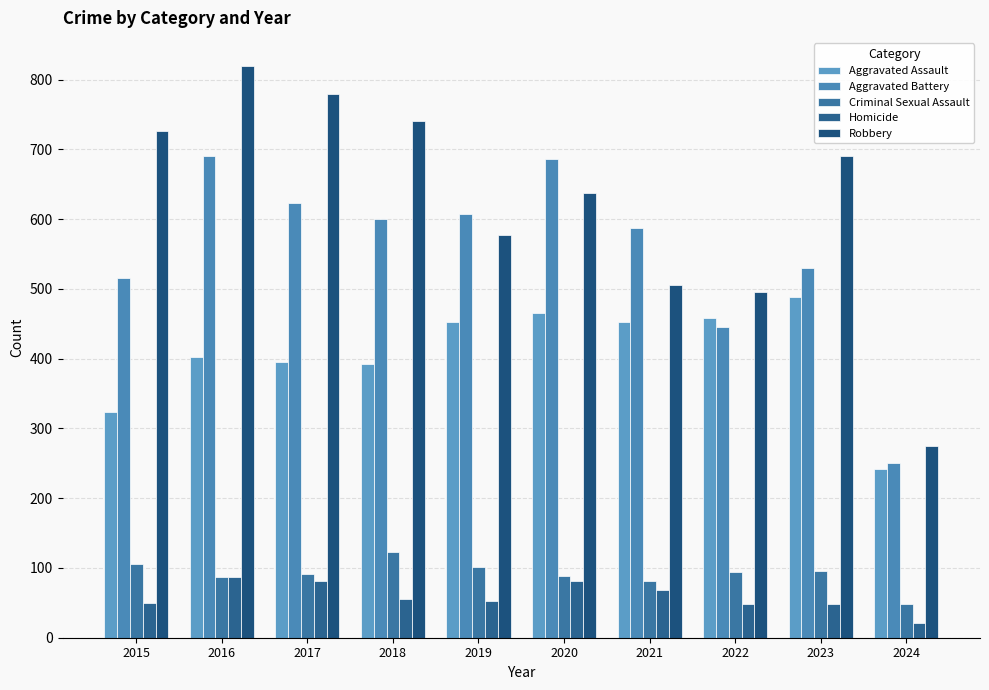

Reading right to left, what are all the values shown in this chart?

Aggravated Assault: 242	488	458	452	466	452	392	396	402	323
Aggravated Battery: 250	530	446	587	686	608	600	623	691	515
Criminal Sexual Assault: 48	96	94	81	89	102	123	91	87	105
Homicide: 21	48	49	69	81	53	56	82	87	50
Robbery: 275	690	495	506	637	577	741	780	819	726